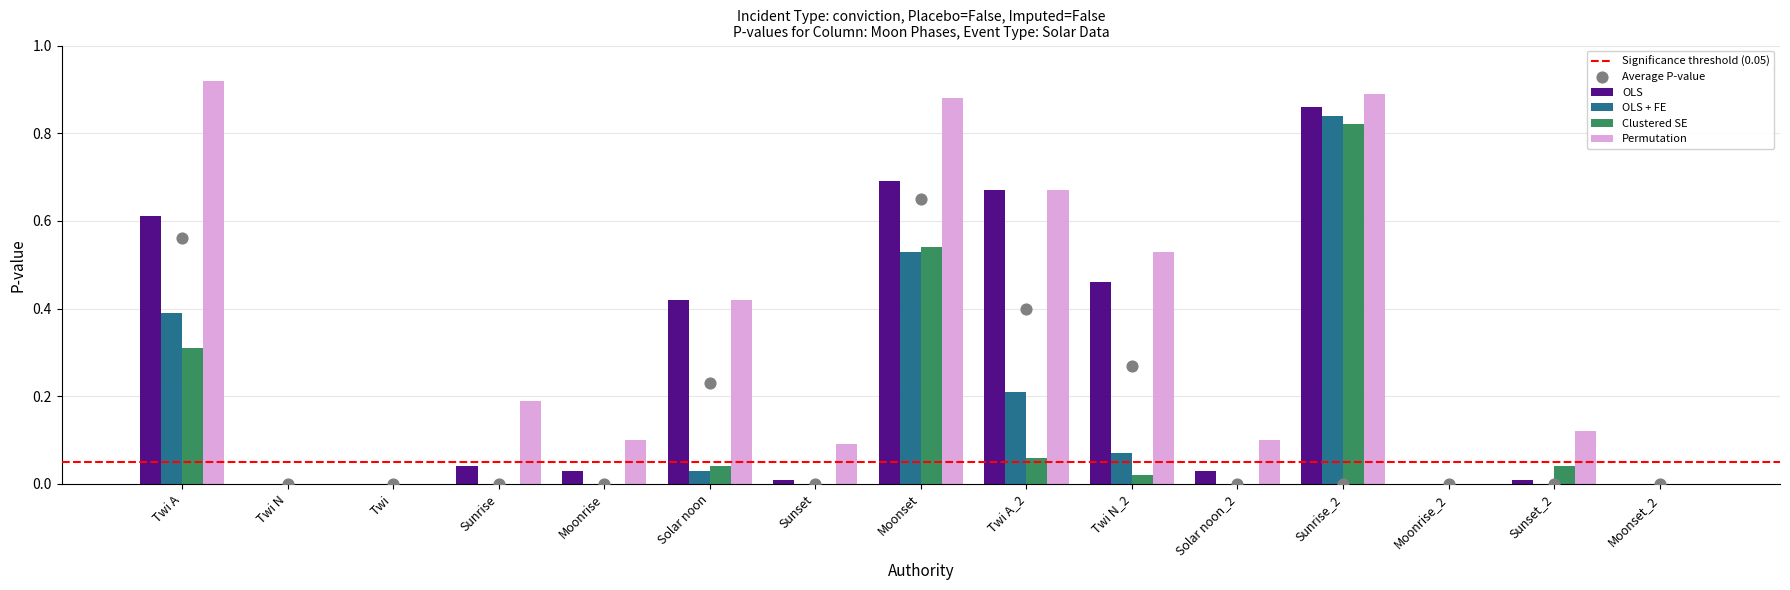

Which series contains the lowest Y value?

OLS